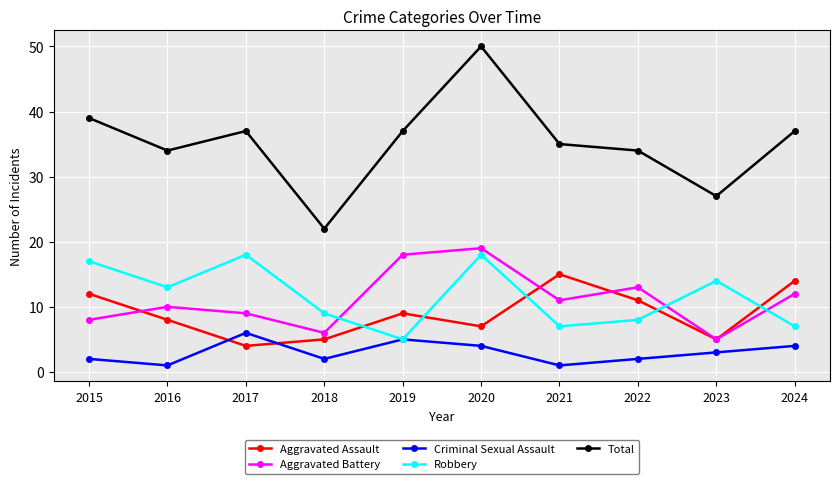

Reading left to right, what are all the values shown in this chart?

Aggravated Assault: 2015=12	2016=8	2017=4	2018=5	2019=9	2020=7	2021=15	2022=11	2023=5	2024=14
Aggravated Battery: 2015=8	2016=10	2017=9	2018=6	2019=18	2020=19	2021=11	2022=13	2023=5	2024=12
Criminal Sexual Assault: 2015=2	2016=1	2017=6	2018=2	2019=5	2020=4	2021=1	2022=2	2023=3	2024=4
Robbery: 2015=17	2016=13	2017=18	2018=9	2019=5	2020=18	2021=7	2022=8	2023=14	2024=7
Total: 2015=39	2016=34	2017=37	2018=22	2019=37	2020=50	2021=35	2022=34	2023=27	2024=37